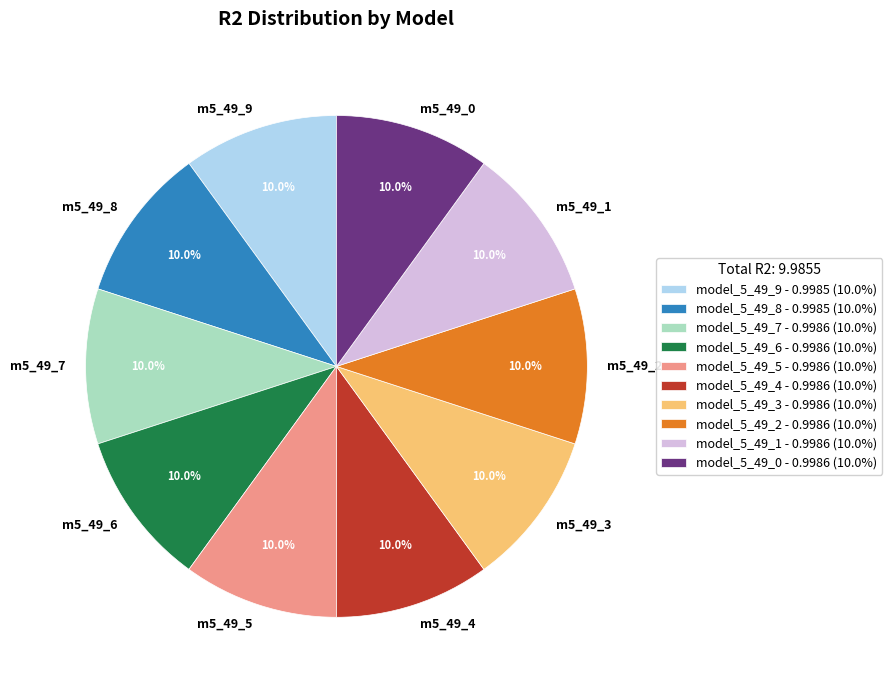

Is there a majority slice in this chart?

No